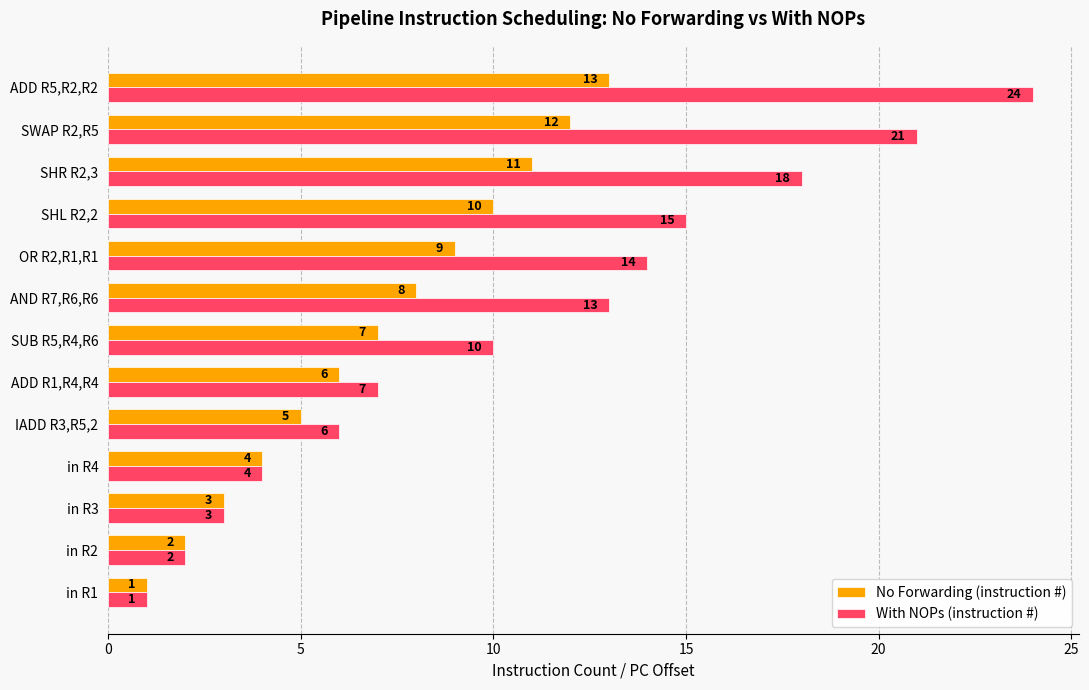

Is it true that With NOPs (instruction #) equals 12 at SHR R2,3?

False